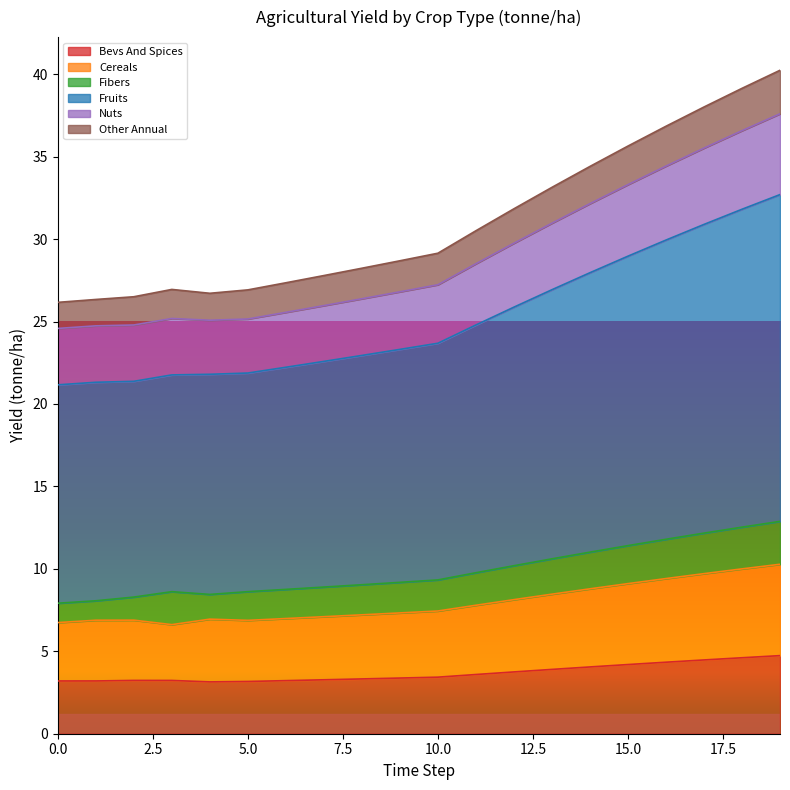

What are all the series names shown in the legend?

Bevs And Spices, Cereals, Fibers, Fruits, Nuts, Other Annual